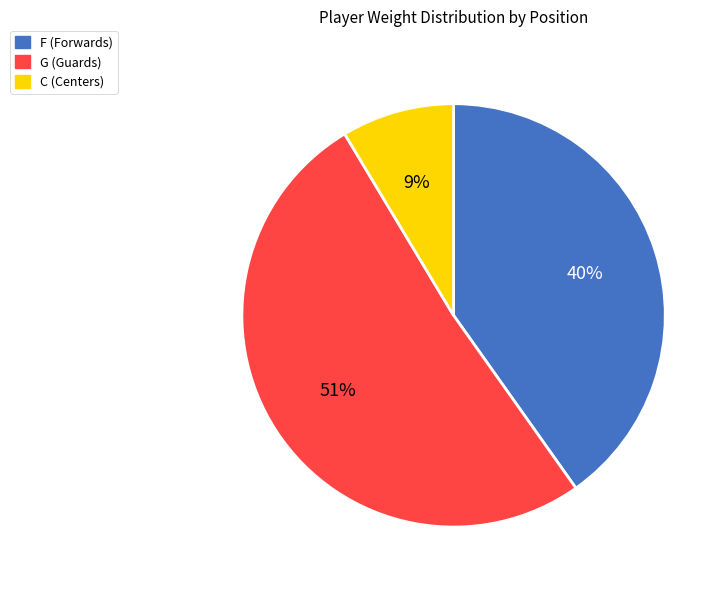

To the nearest percent, what is the average slice percentage?

33%